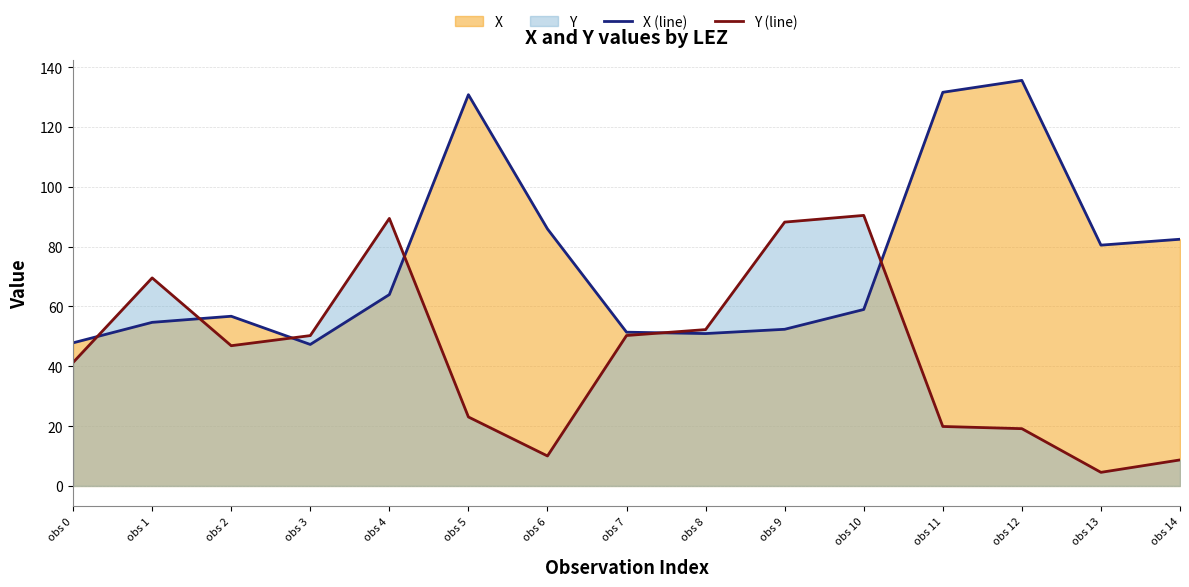

At which label does Y (line) reach its peak?

obs 10